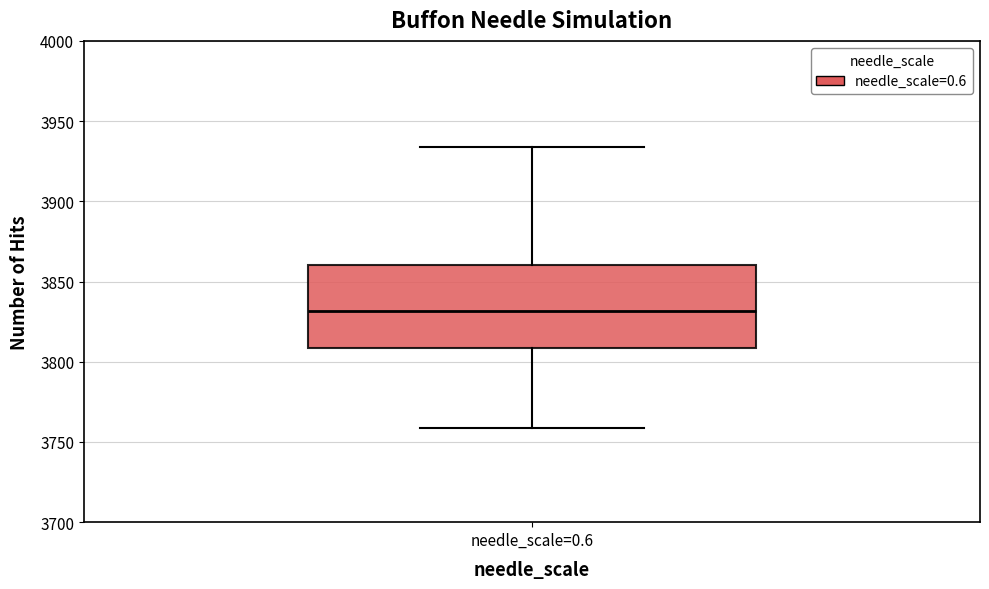

Read this box plot against the y-axis: the position of the median line, the range covered by the box, and the ends of both whiskers. The values are not printed on the chart, so give them approximately, as read against the axis.

median 3830, box 3810 to 3860, whiskers 3760 to 3935